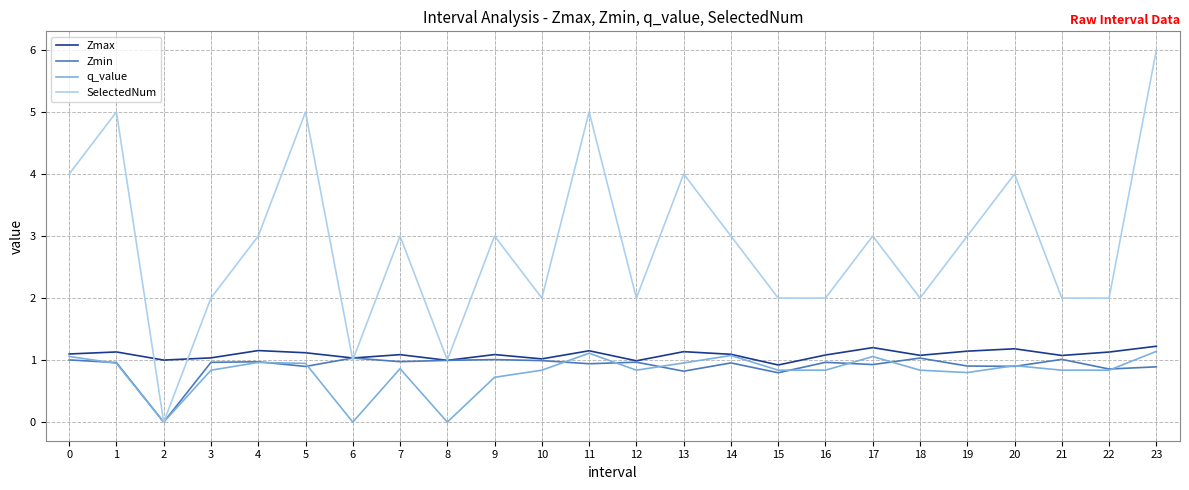

The value of Zmax at 0 is 1.1. True or false?

True